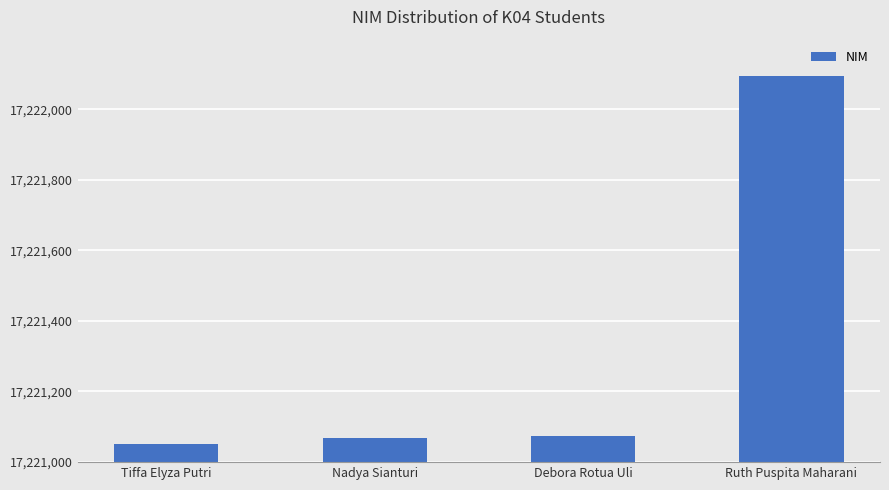

What is the difference between the maximum and minimum values?

1042